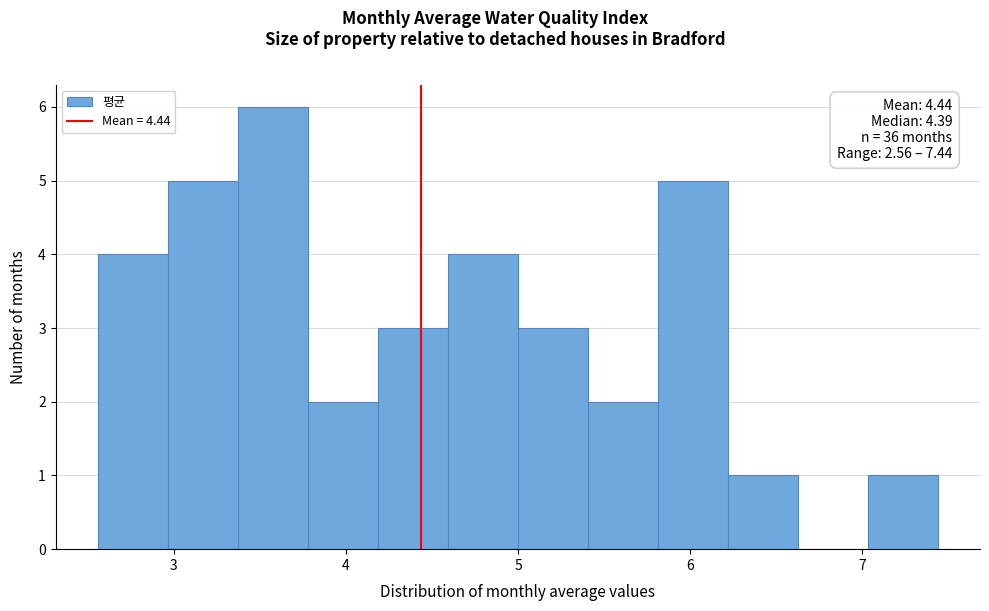

Over which range of the x-axis is the bar tallest?

3.4 to 3.8